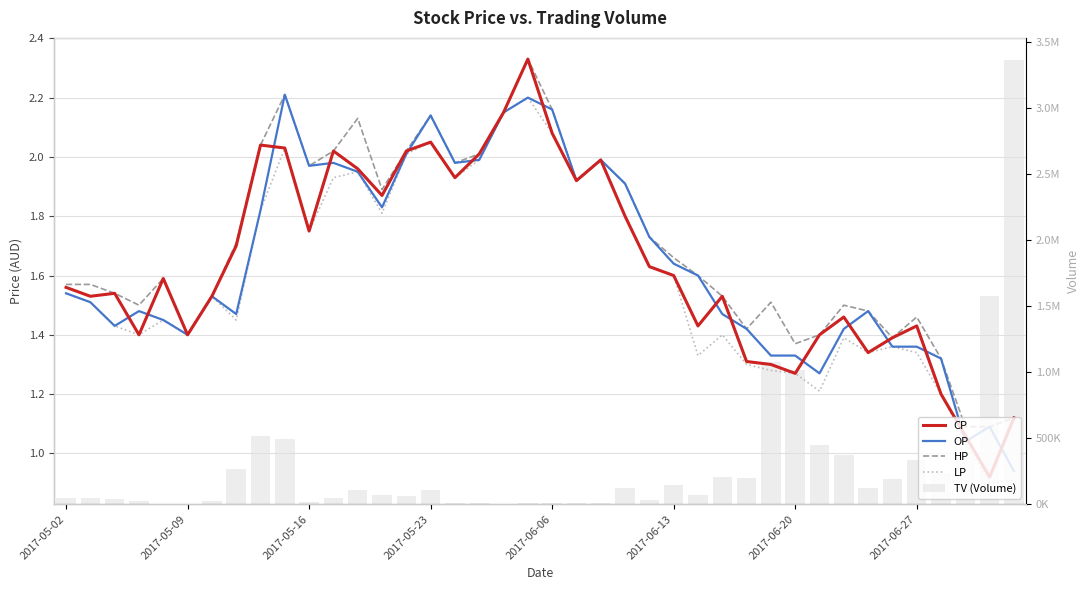

What is the difference between the highest and lowest values at 21?

6998.1